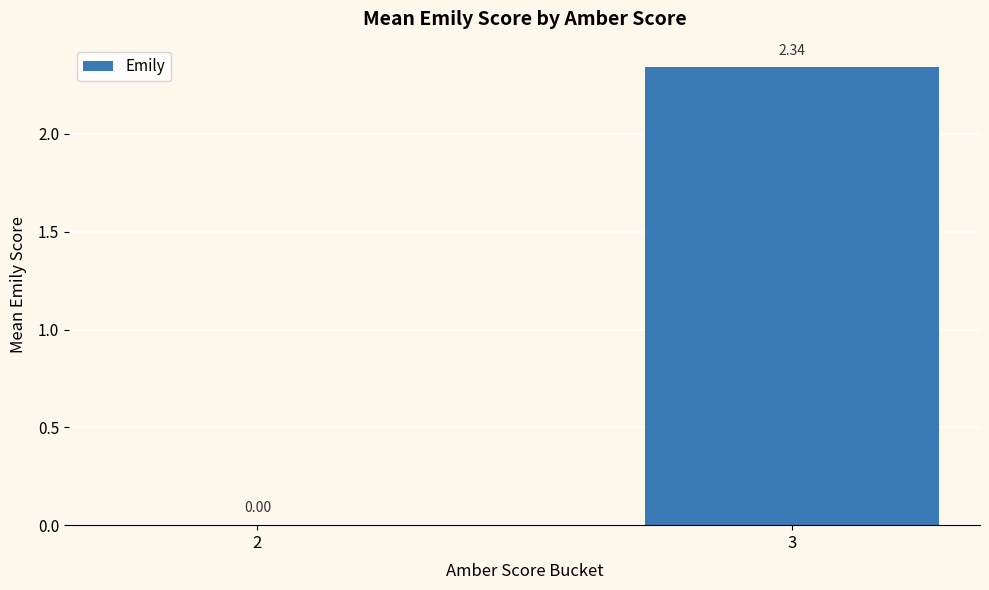

At which label is the value closest to 1?

2